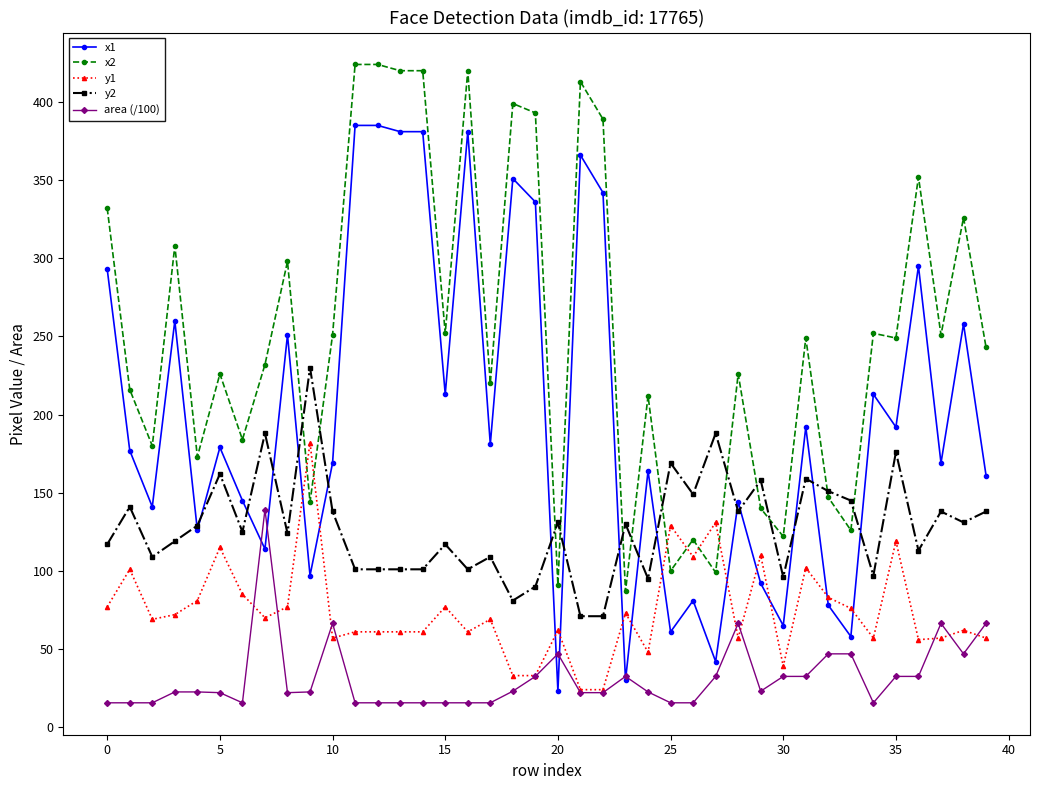

Which series has the largest total across all categories?

x2